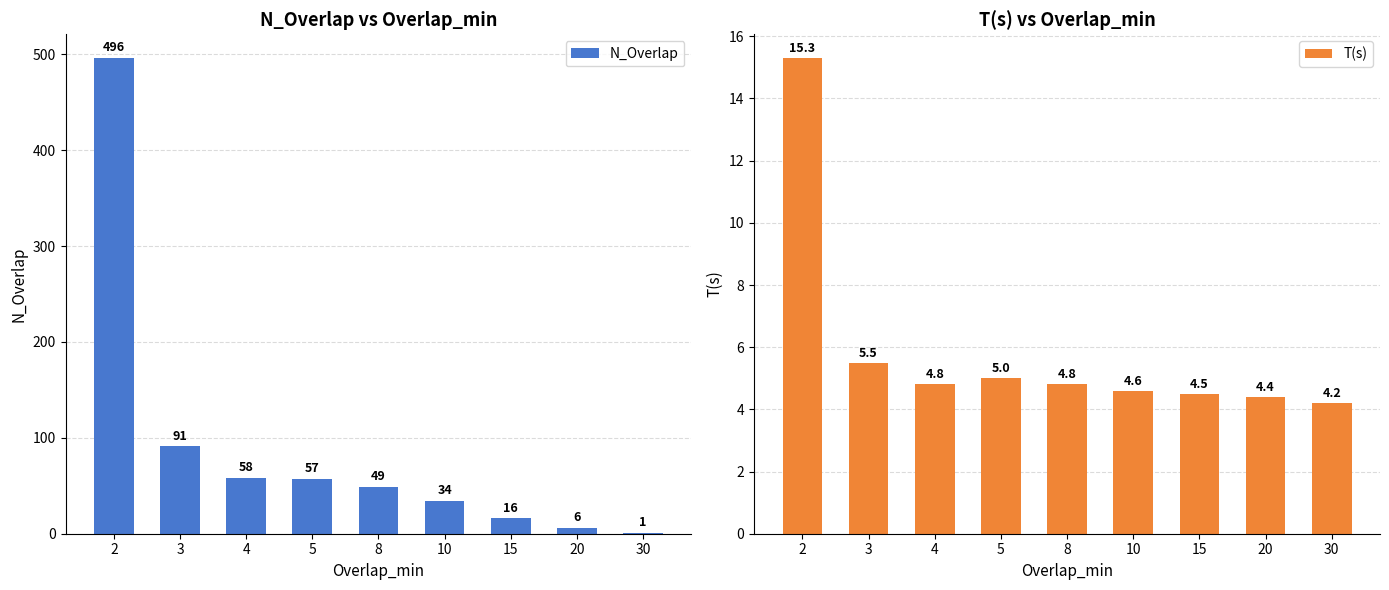

What is the difference between the maximum and second lowest values in the T(s) series?

10.9